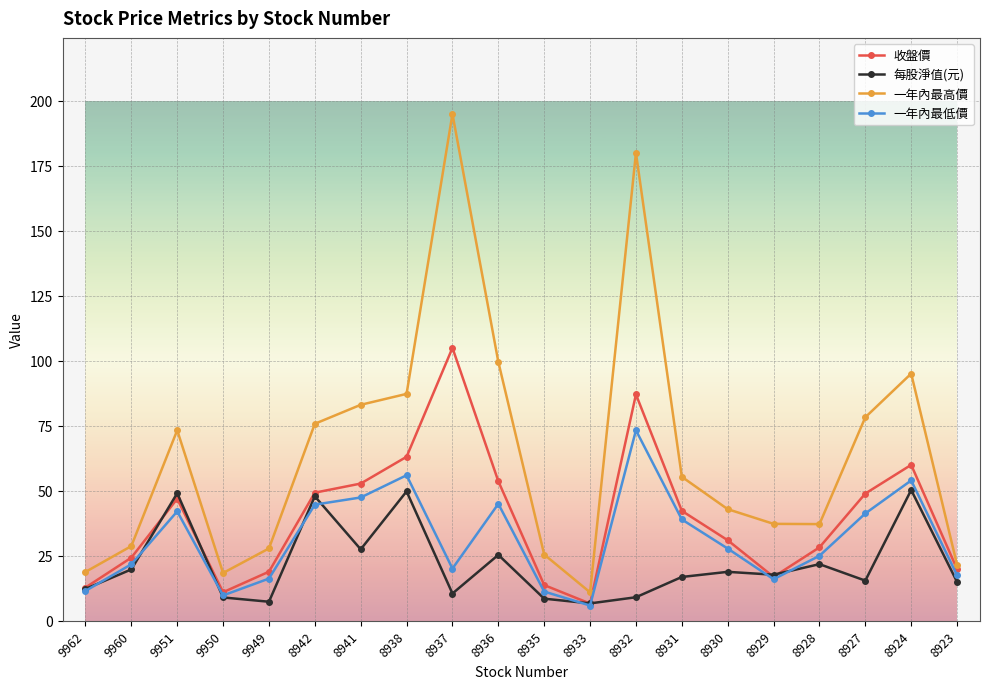

List the series in order of their peak value, lowest first.

每股淨值(元), 一年內最低價, 收盤價, 一年內最高價